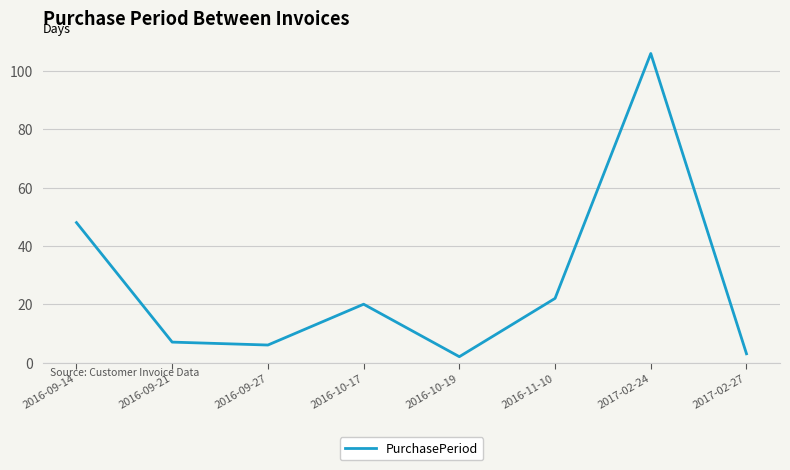

Between 2016-09-21 and 2016-09-27, which is larger?

2016-09-21